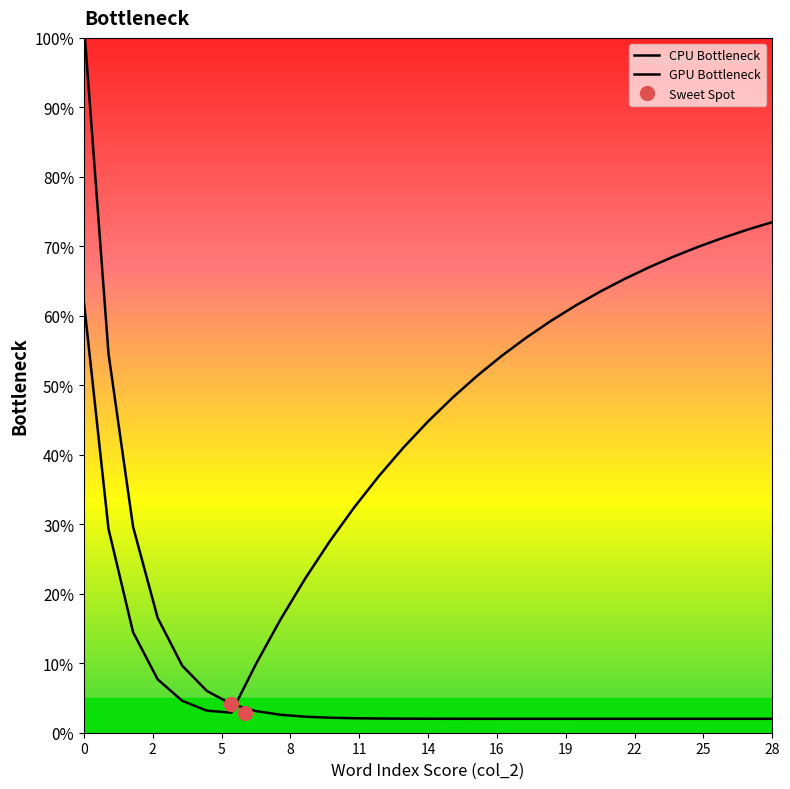

Reading left to right, extract all data points from this chart.

CPU Bottleneck: 102.0	54.6	29.6	16.5	9.6	6.0	4.1	3.1	2.6	2.3	2.2	2.1	2.0	2.0	2.0	2.0	2.0	2.0	2.0	2.0	2.0	2.0	2.0	2.0	2.0	2.0	2.0	2.0	2.0
GPU Bottleneck: 62.0	29.3	14.5	7.7	4.6	3.2	2.9	9.9	16.3	22.2	27.5	32.5	36.9	41.0	44.8	48.2	51.4	54.2	56.9	59.3	61.5	63.5	65.3	67.0	68.5	69.9	71.2	72.4	73.5